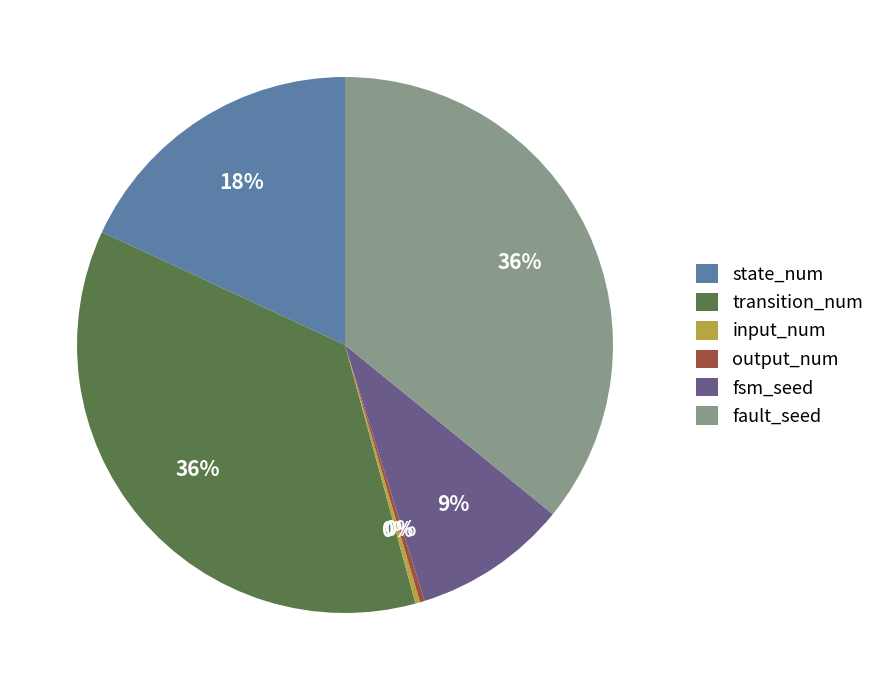

Count the number of slices in the pie.

6